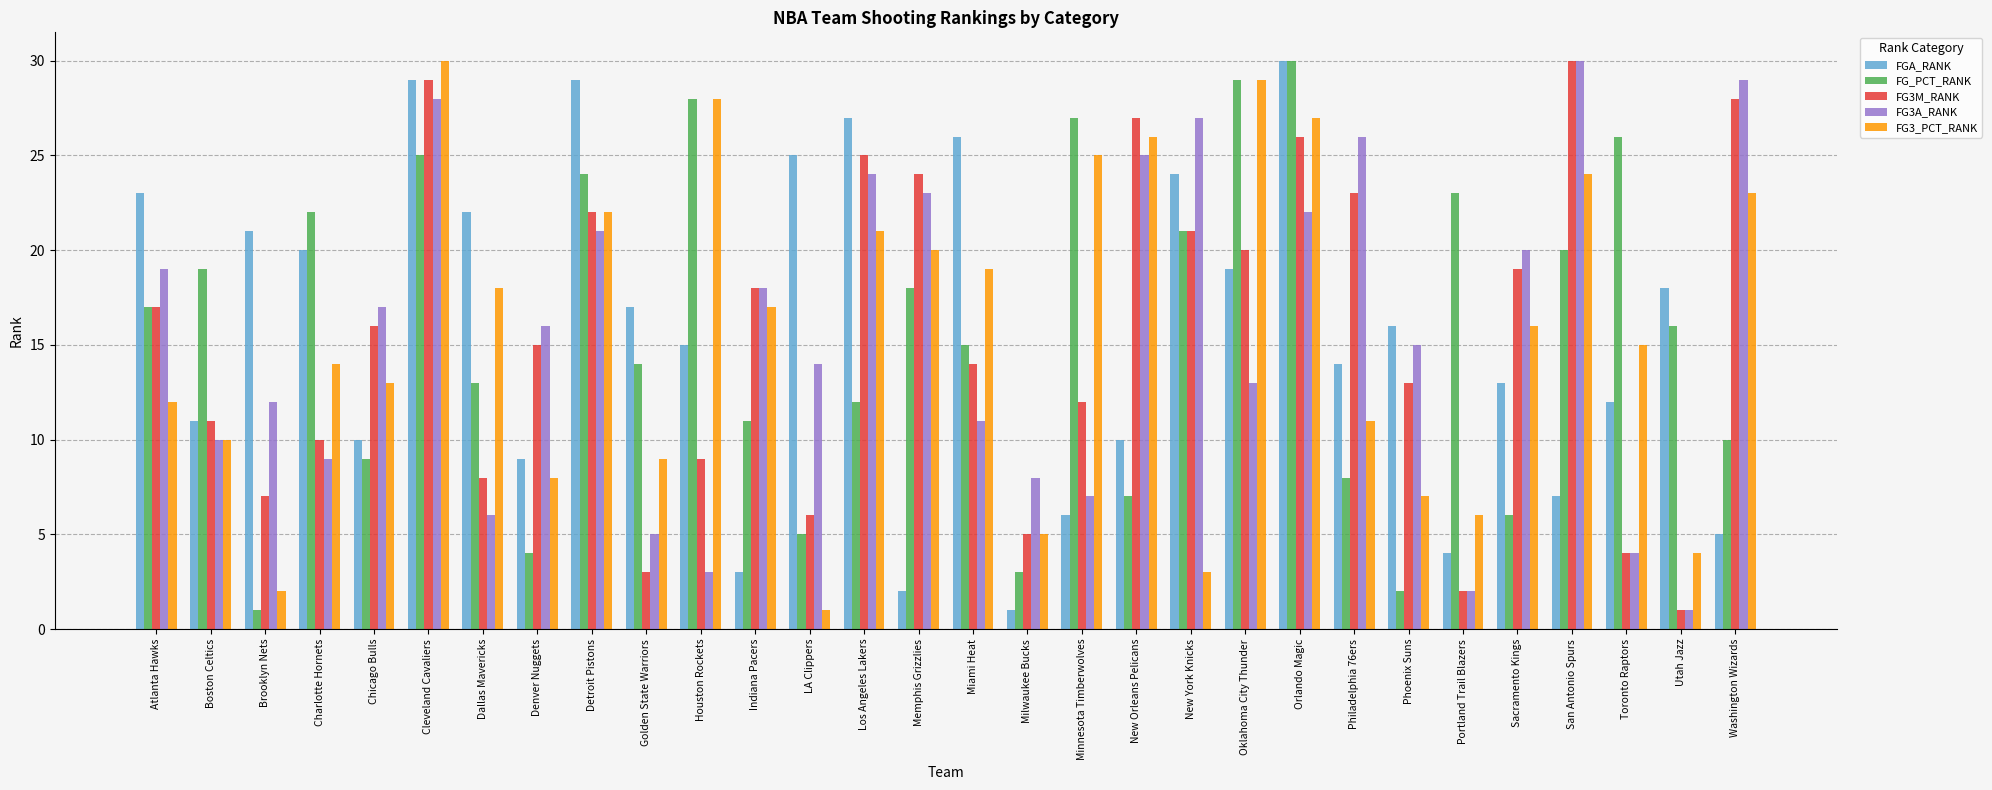

Which category has the highest value in the FGA_RANK series?

Orlando Magic